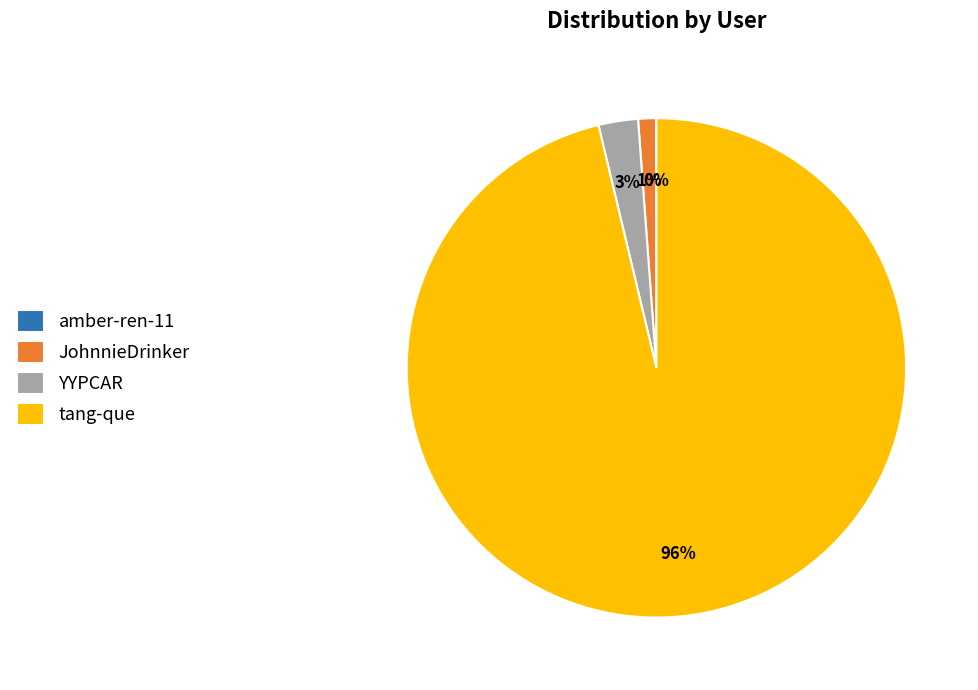

To the nearest percent, what percentage of the pie is YYPCAR?

3%